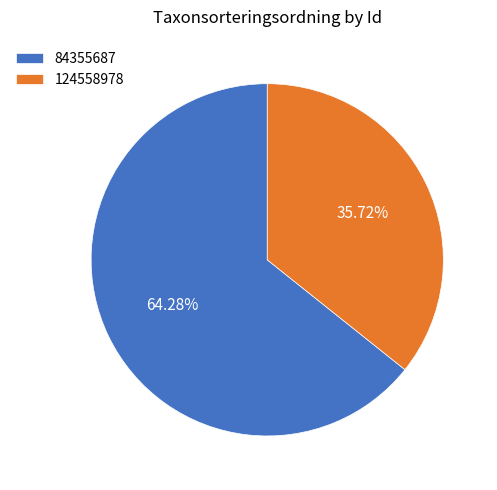

The 124558978 slice represents 36% of the pie. True or false?

True